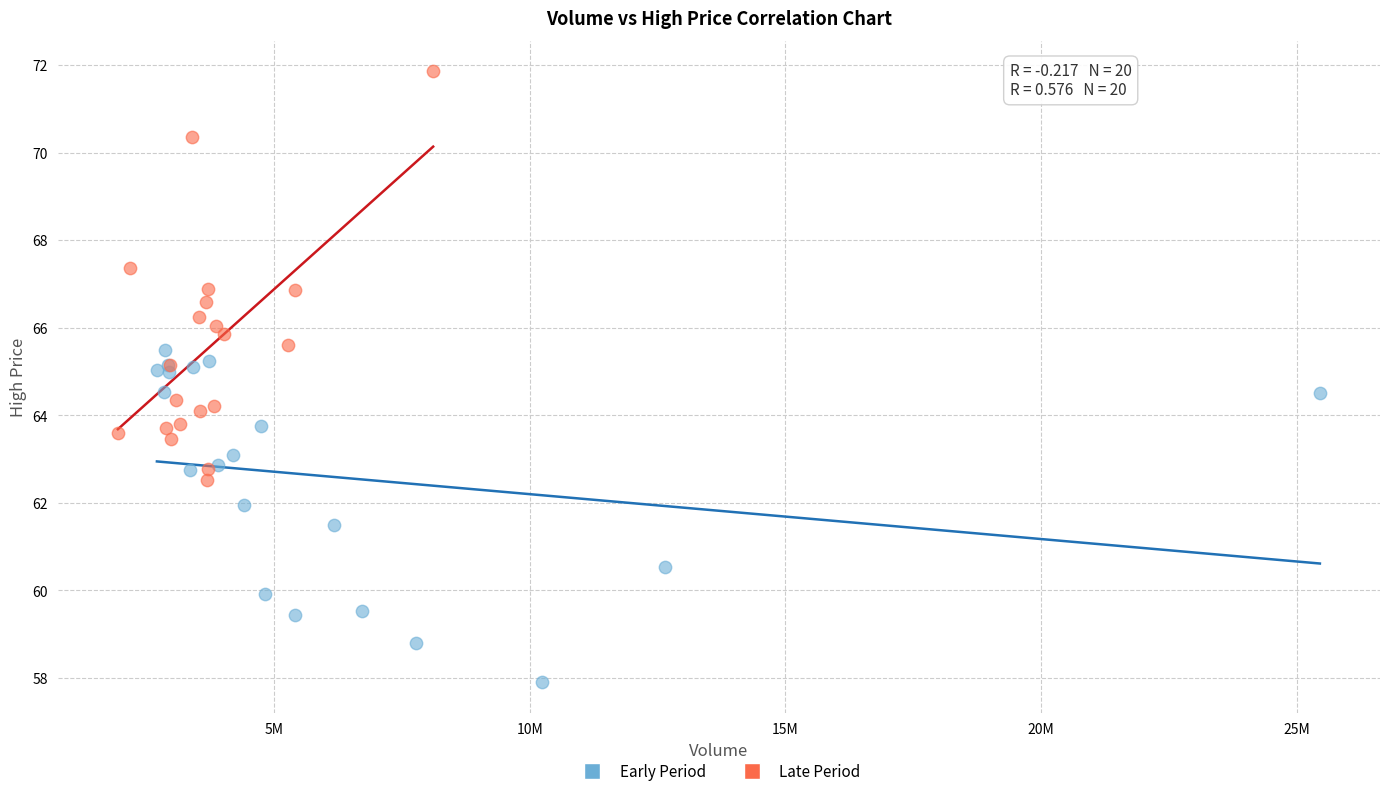

Which series contains the highest Y value?

Late Period